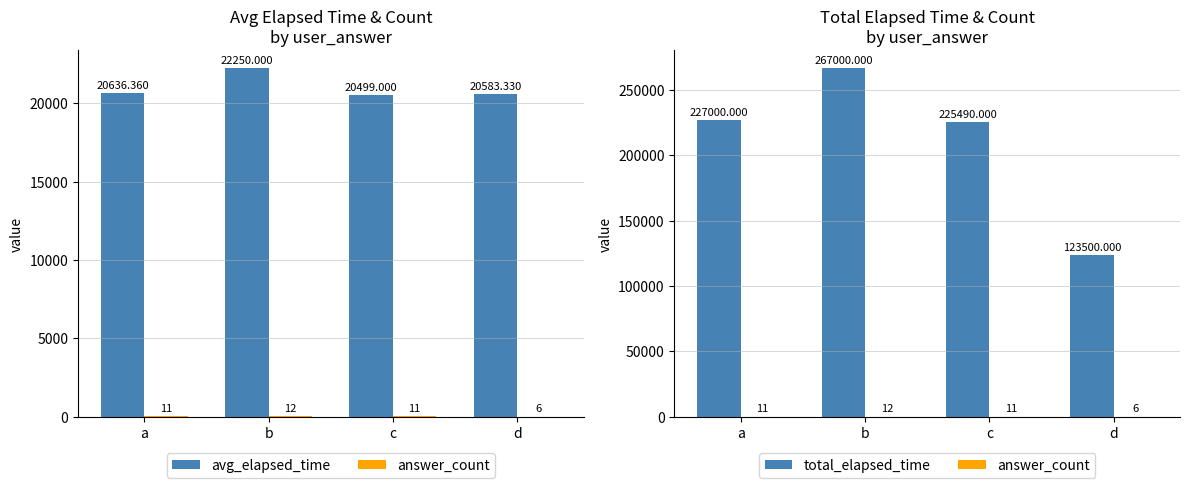

Where does the avg_elapsed_time series first go above 20636?

a